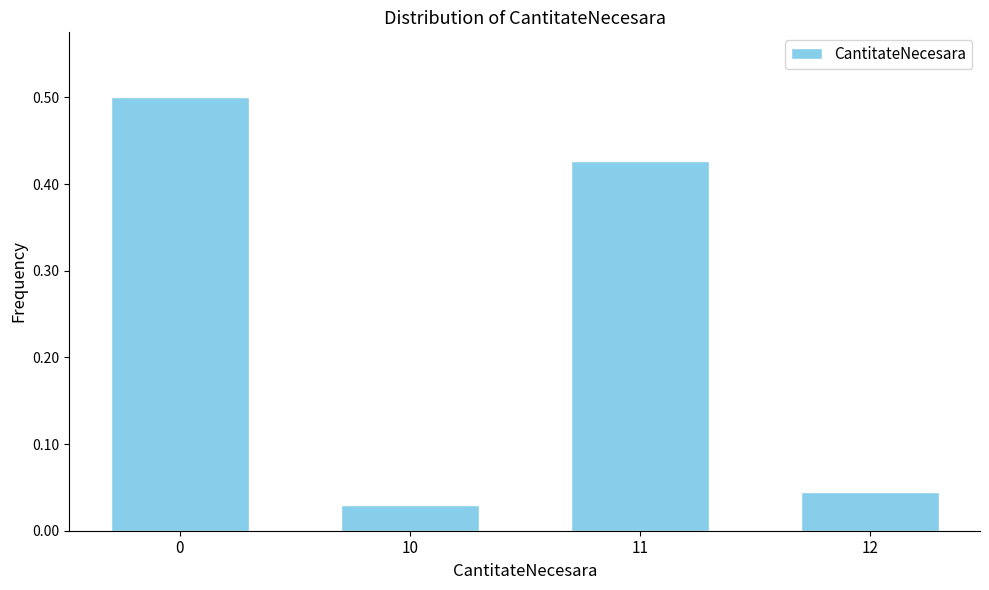

What is the value of the 1st bar from the left?

0.5